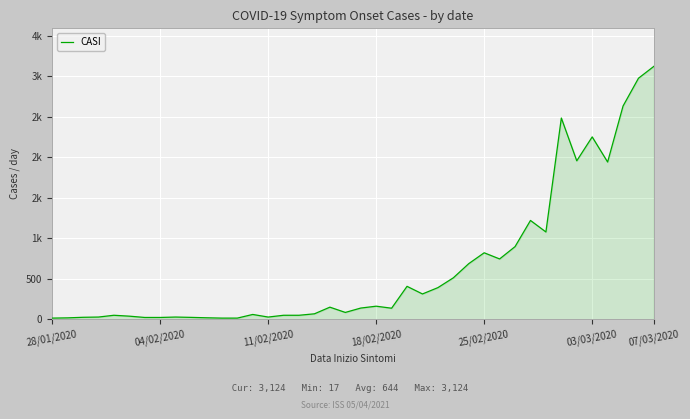

What is the sum of all values?

25763